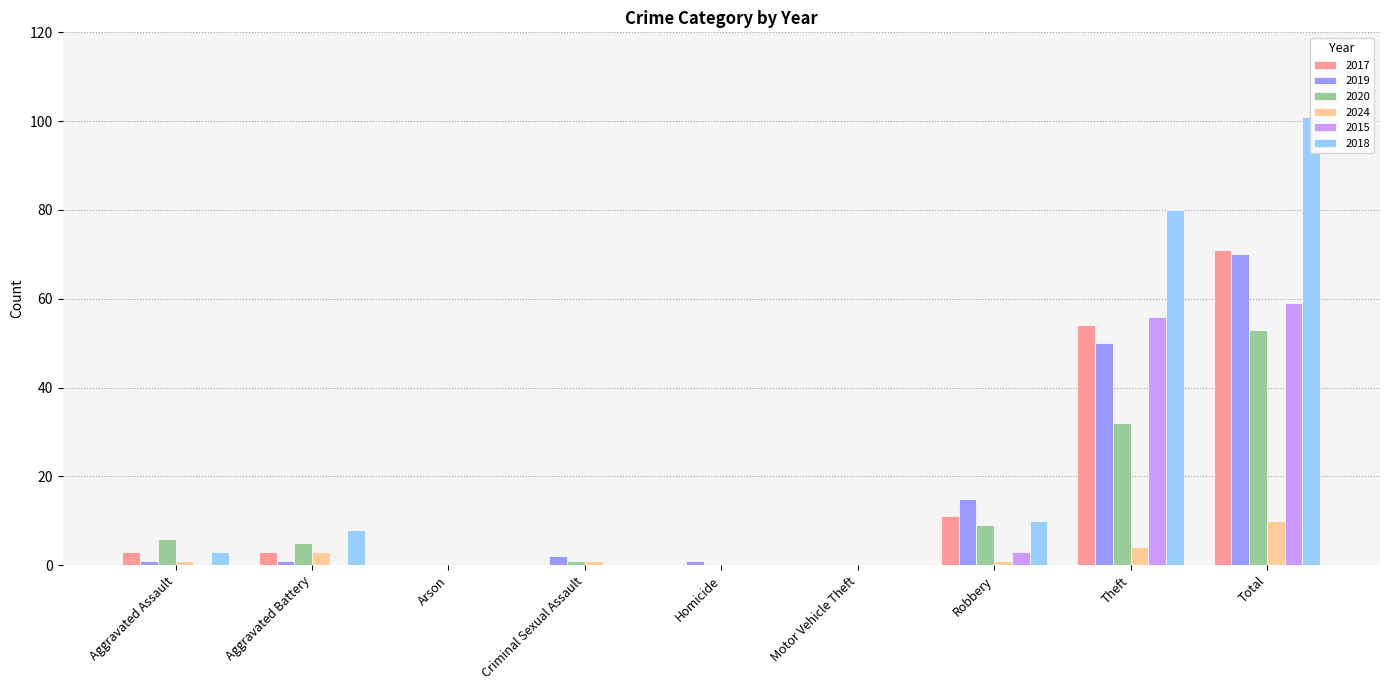

What is the difference between the maximum and minimum values in the 2019 series?

70